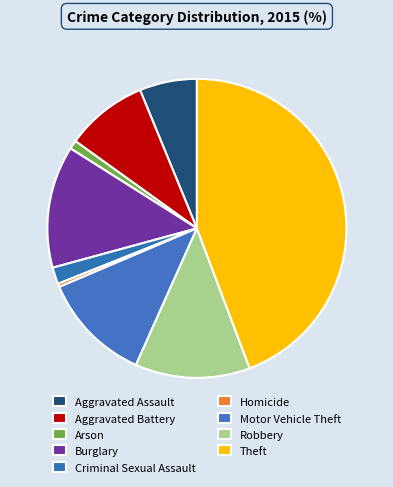

Which slice is the largest?

Theft